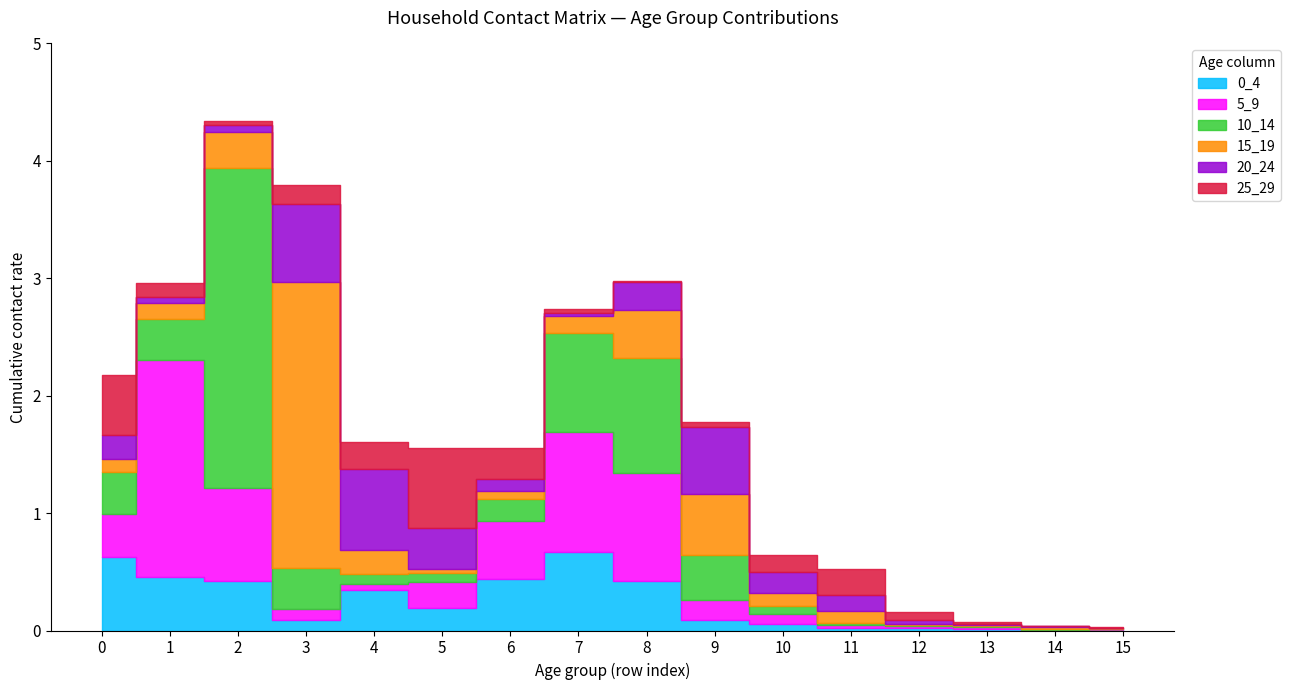

At which category does 20_24 reach its first local peak?

4